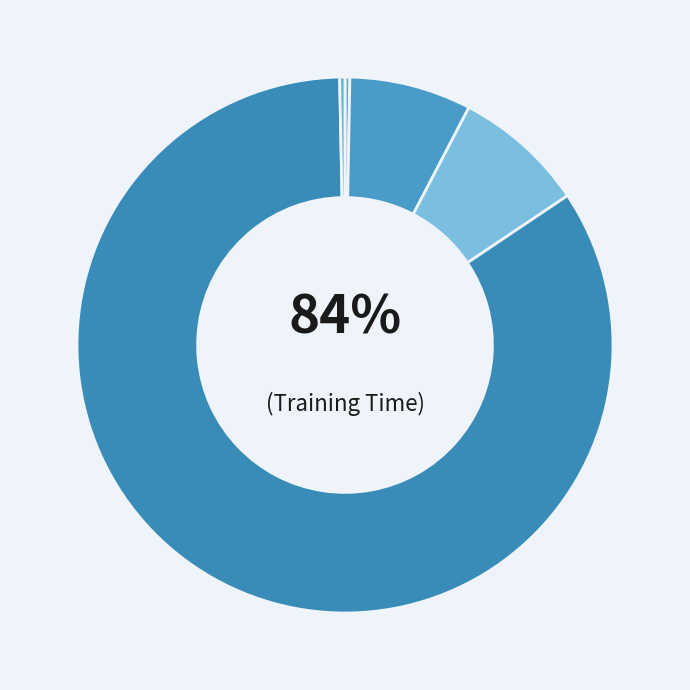

To the nearest percent, what portion does Training Time represent?

84%